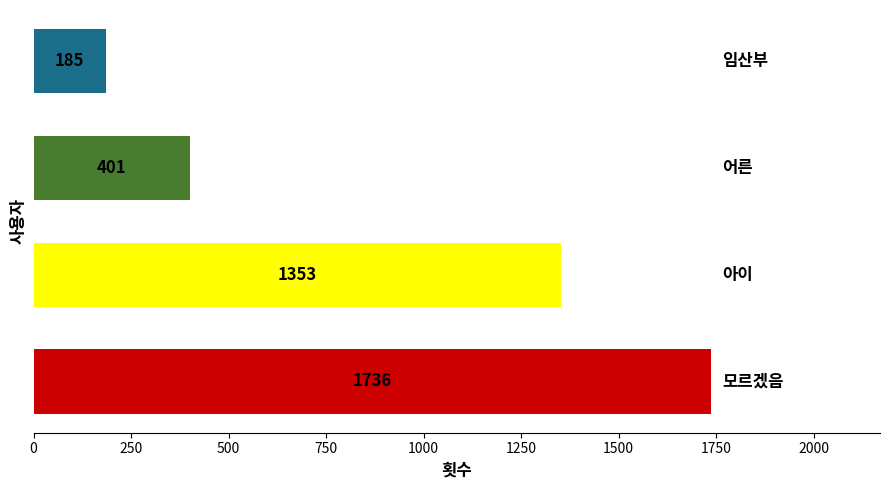

What is the difference between the maximum and minimum values?

1551